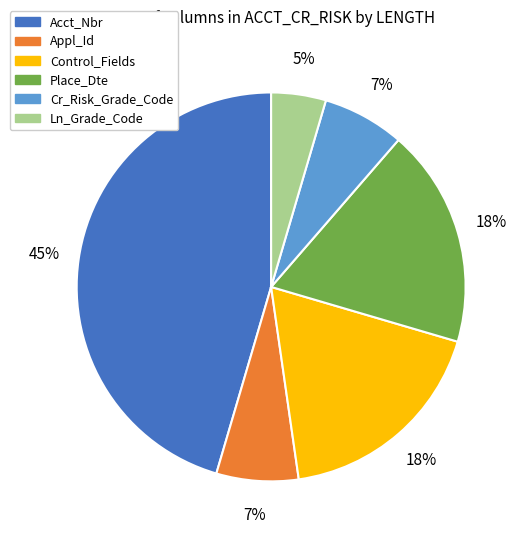

Is there any slice that represents more than half of the pie?

No